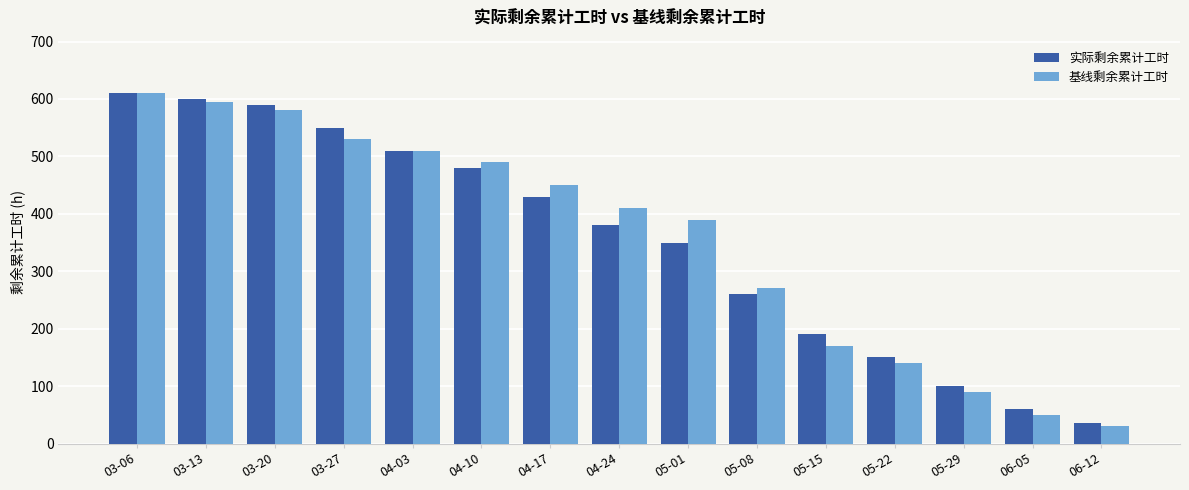

How many distinct data groups are displayed?

2